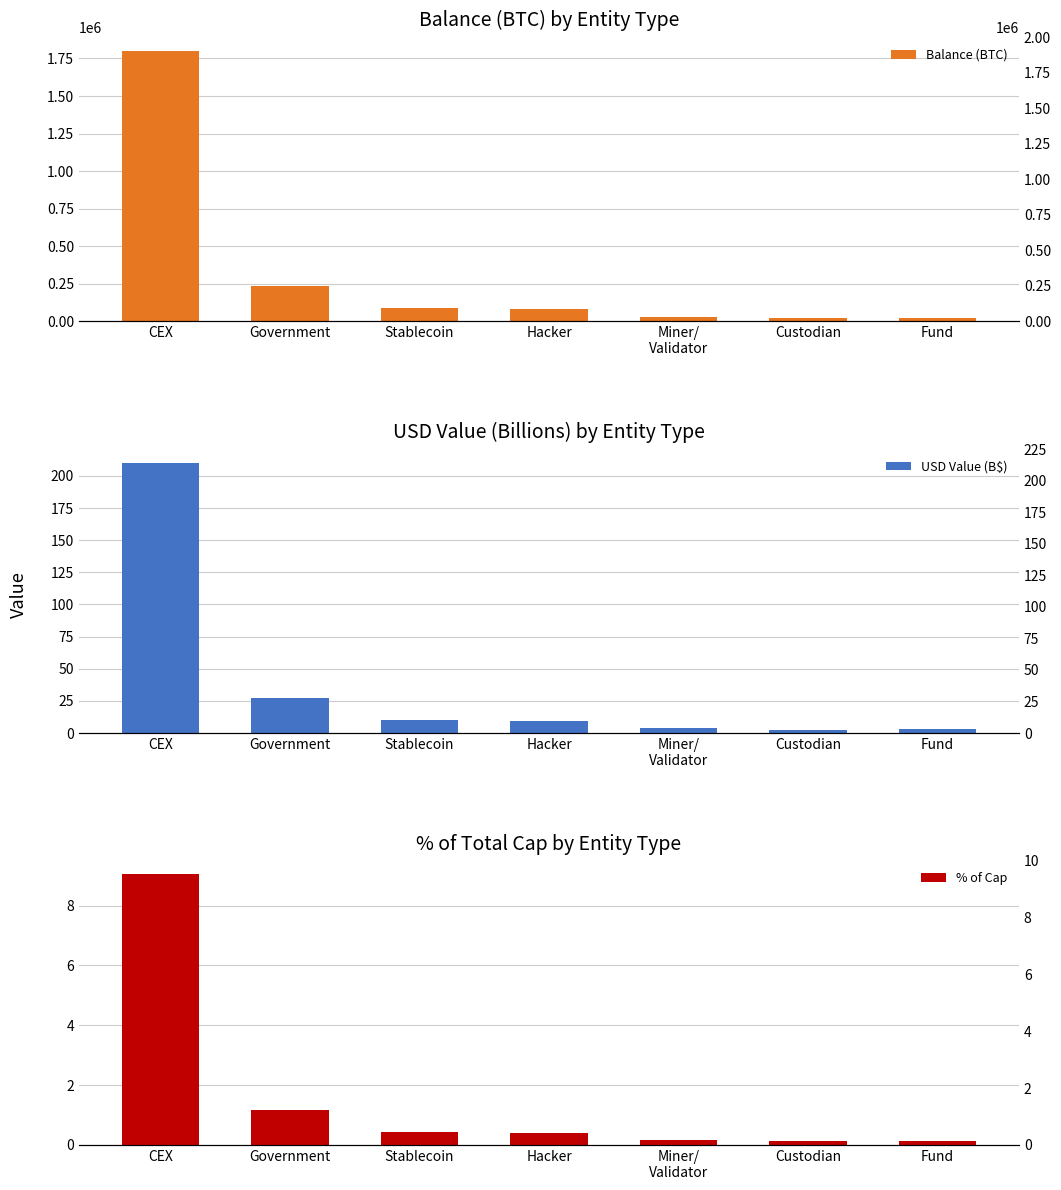

What is the maximum value for USD Value (B$)?

210.3